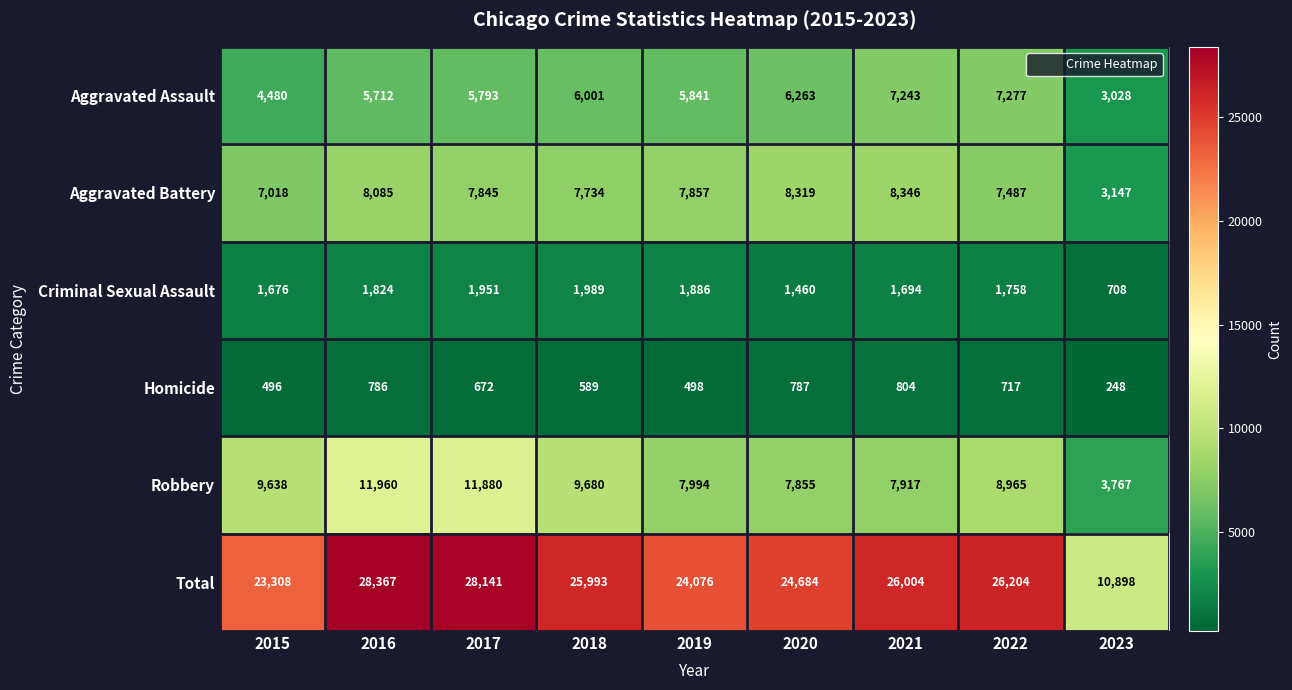

Which series has the widest spread of values?

Total